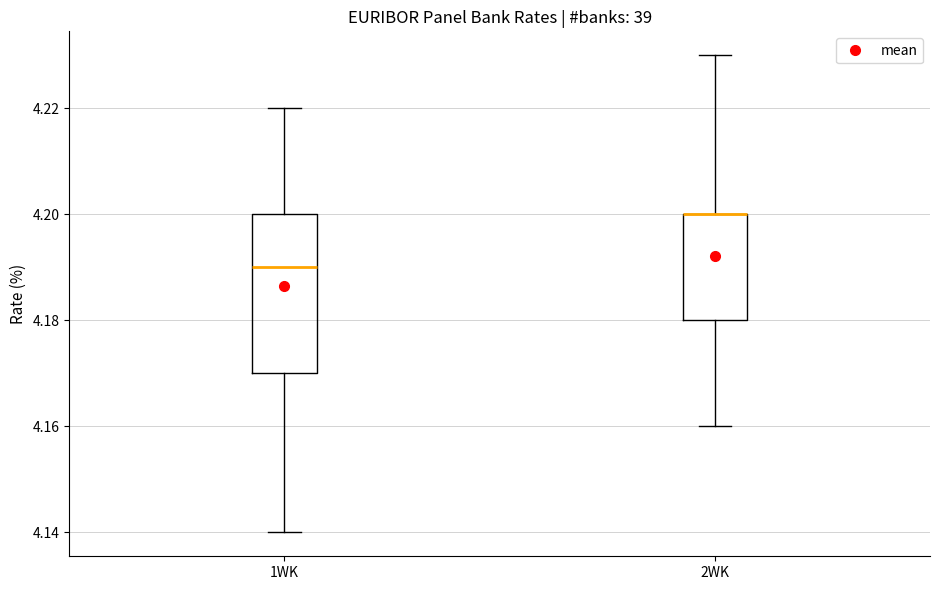

Where is the upper edge of the box for 1WK on the y-axis? The values are not printed on the chart, so give them approximately, as read against the axis.

4.20